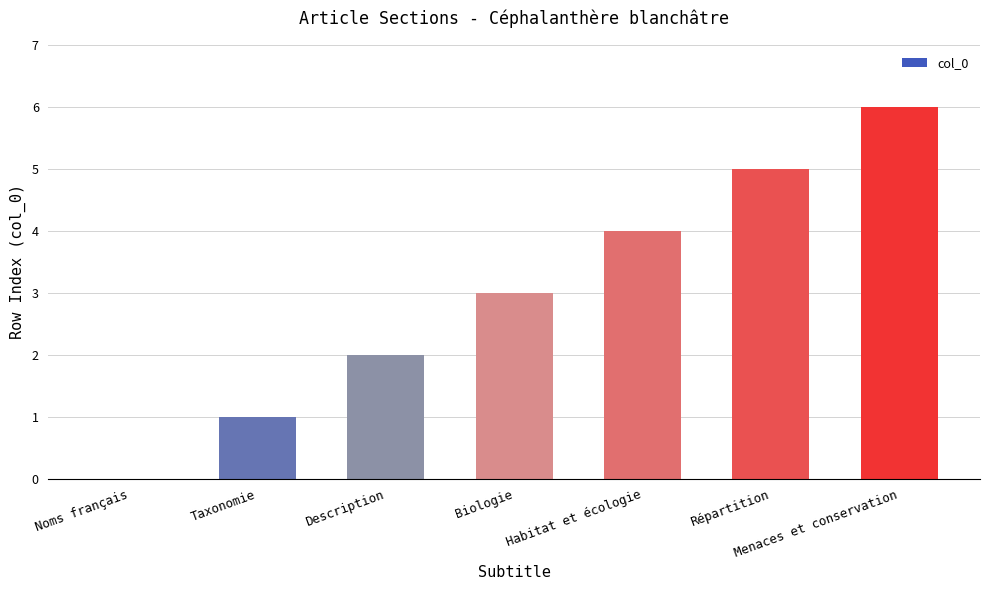

True or false: the data shows 1 at Habitat et écologie.

False